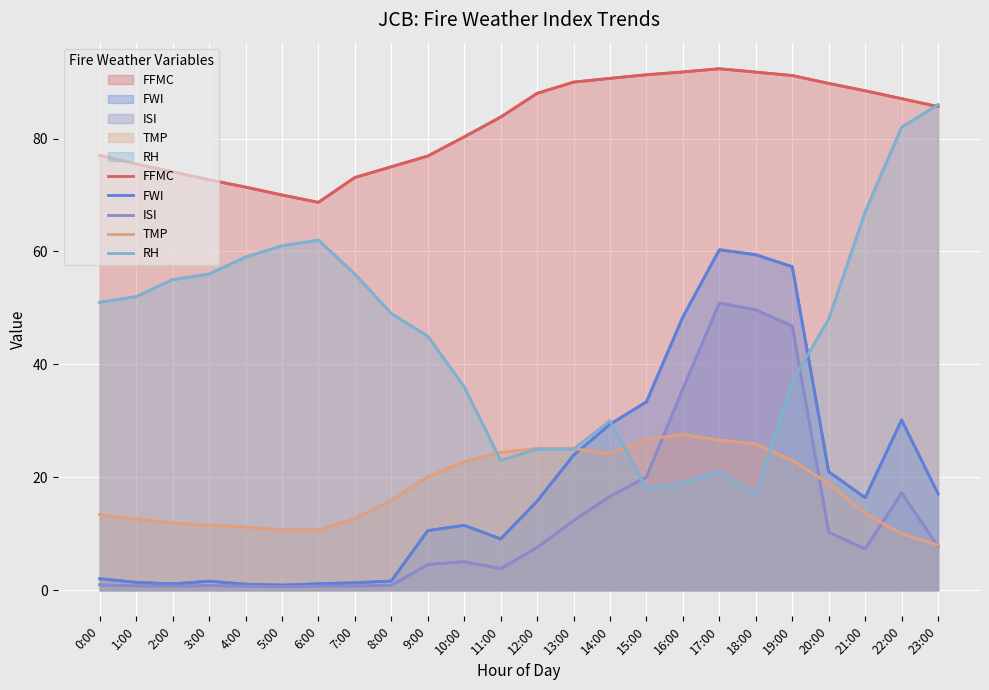

True or false: FFMC and FWI intersect in this chart.

False